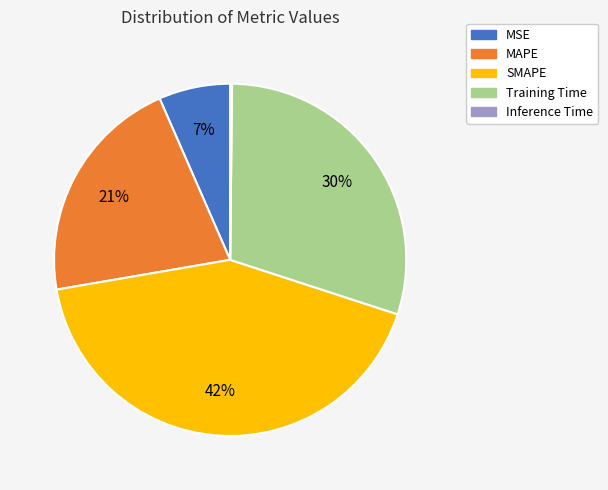

Is it true that Training Time is 41% of the pie?

False